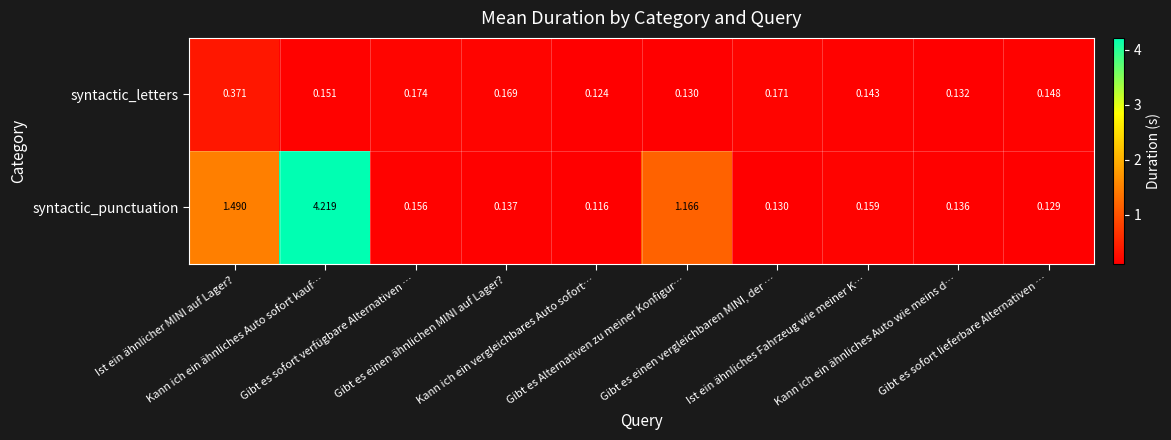

List the series in order of their peak value, highest first.

syntactic_punctuation, syntactic_letters